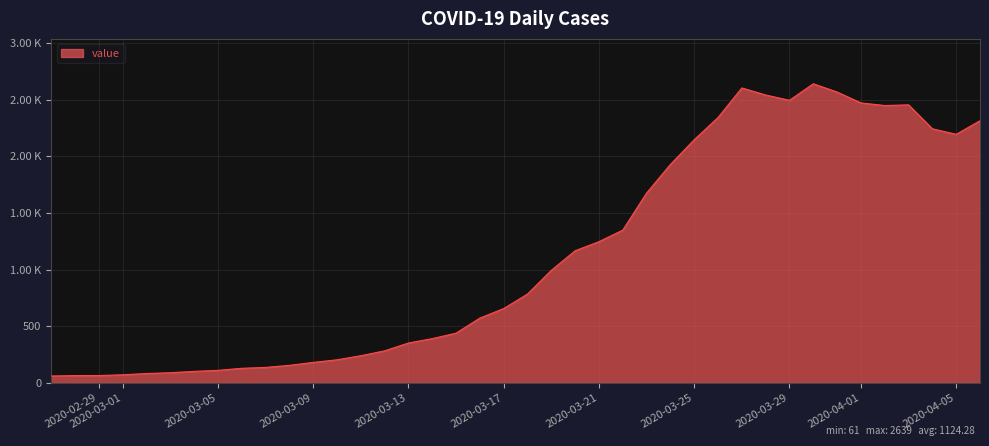

Does the chart display data point markers on the line(s)?

No